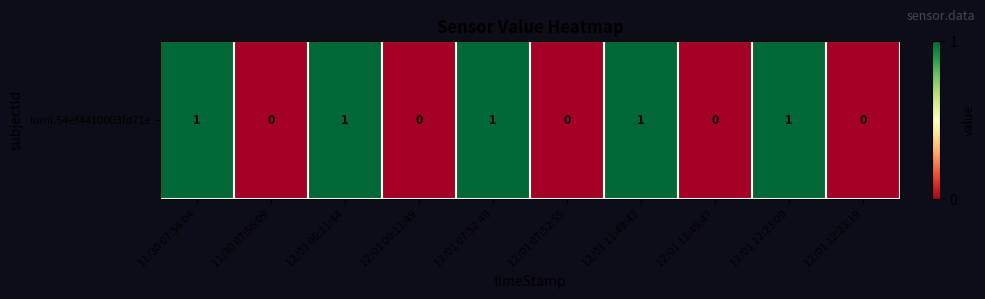

How many series are shown in this chart?

1